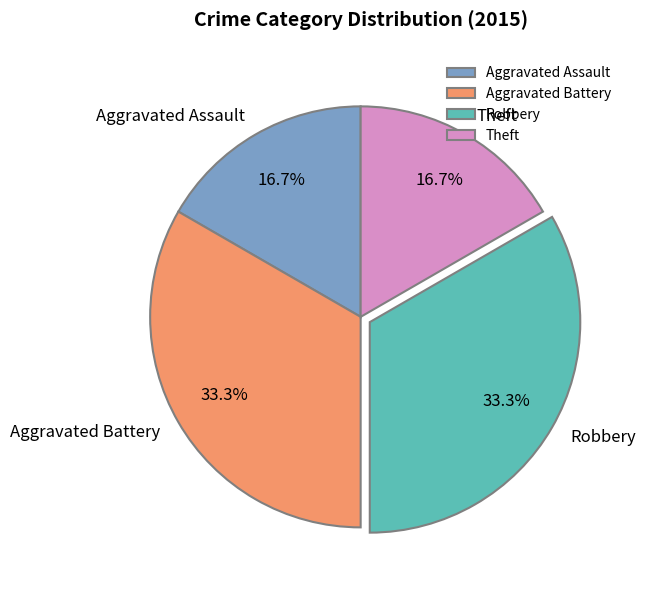

Is there a majority slice in this chart?

No